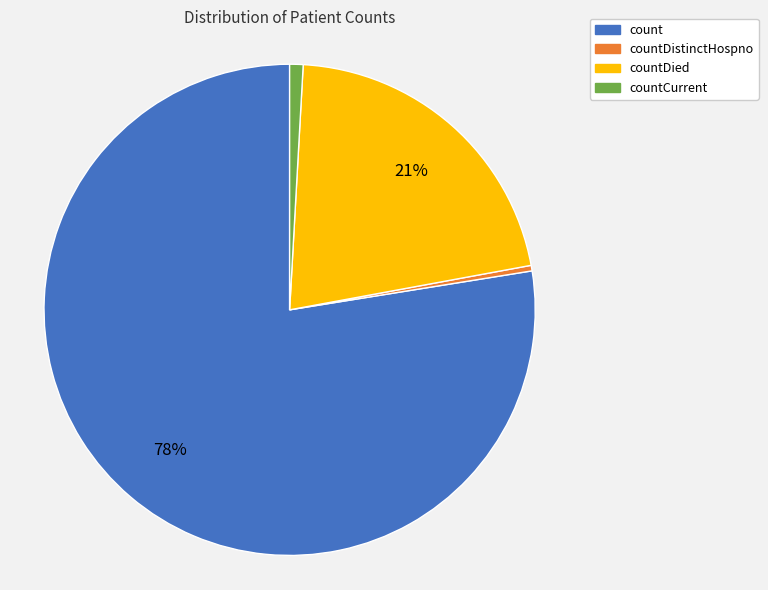

Count the number of slices in the pie.

4